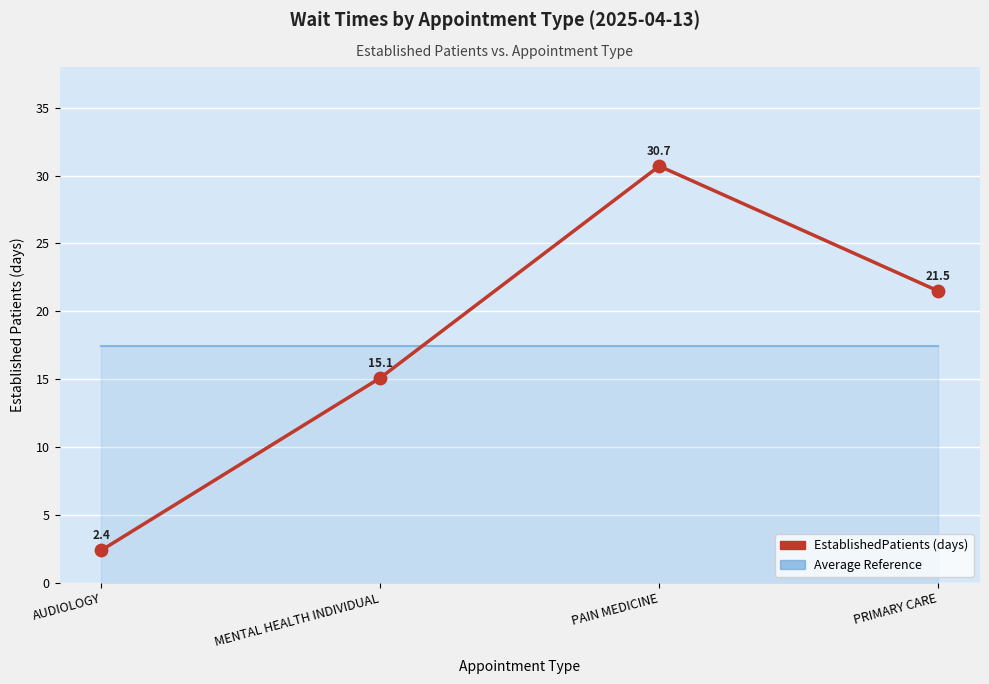

What is the spread (max minus min) of values at MENTAL HEALTH INDIVIDUAL?

2.3